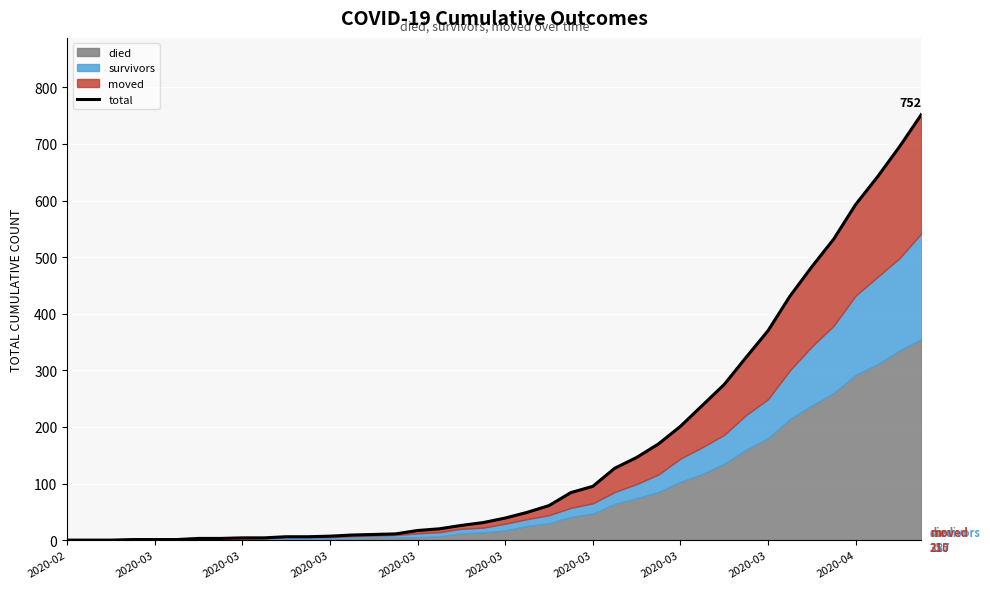

The value at 27 is 170. True or false?

True